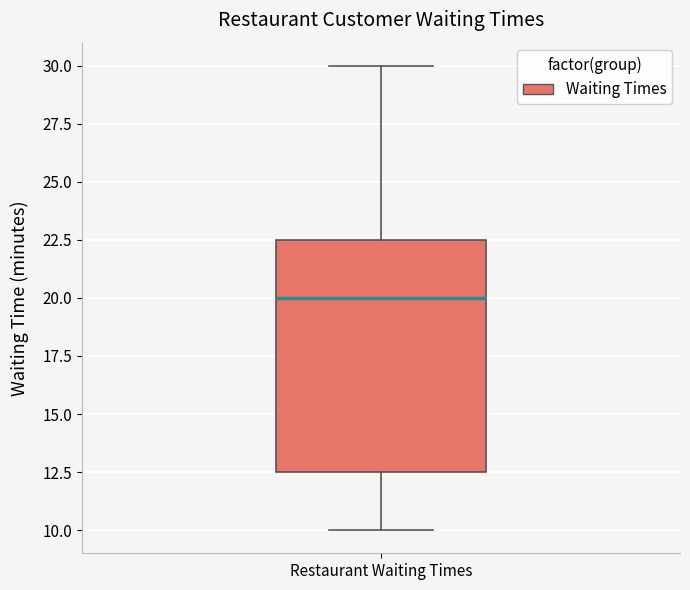

Read this box plot against the y-axis: the position of the median line, the range covered by the box, and the ends of both whiskers. The values are not printed on the chart, so give them approximately, as read against the axis.

median 20.0, box 12.5 to 22.5, whiskers 10.0 to 30.0